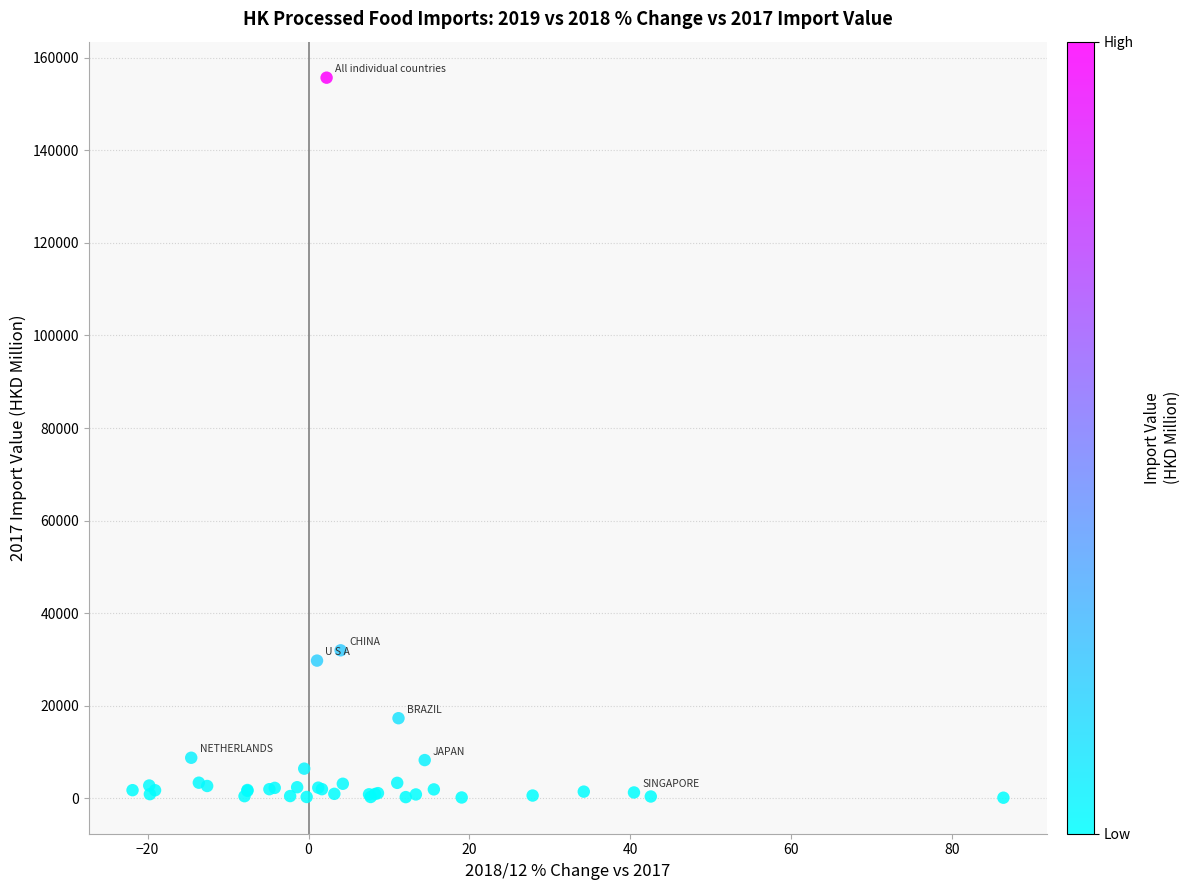

What Y value in the scatter plot is closest to 77915?

31996.2